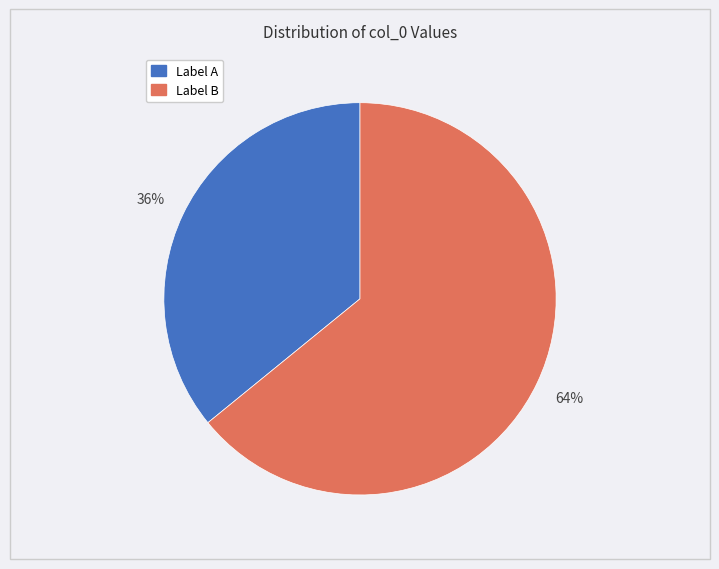

To the nearest percent, what is the difference between the largest and smallest slice percentages?

28%